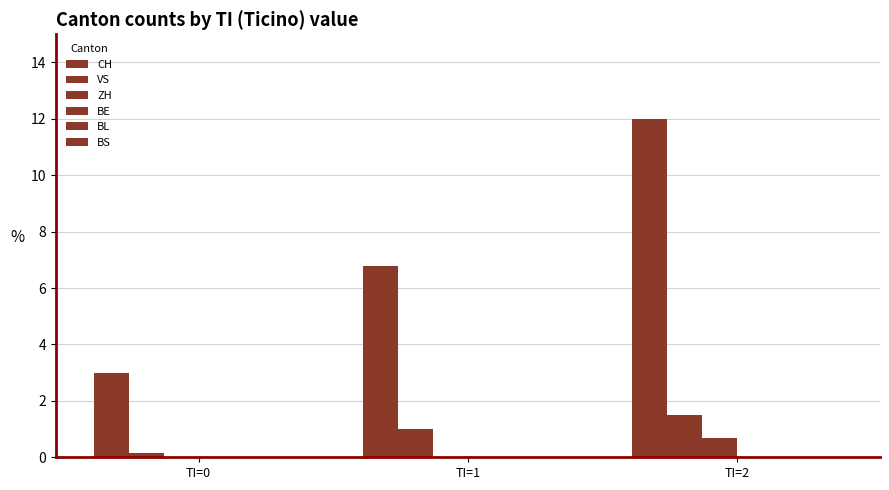

What is the value of the ZH bar at the 3rd from the left?

0.7